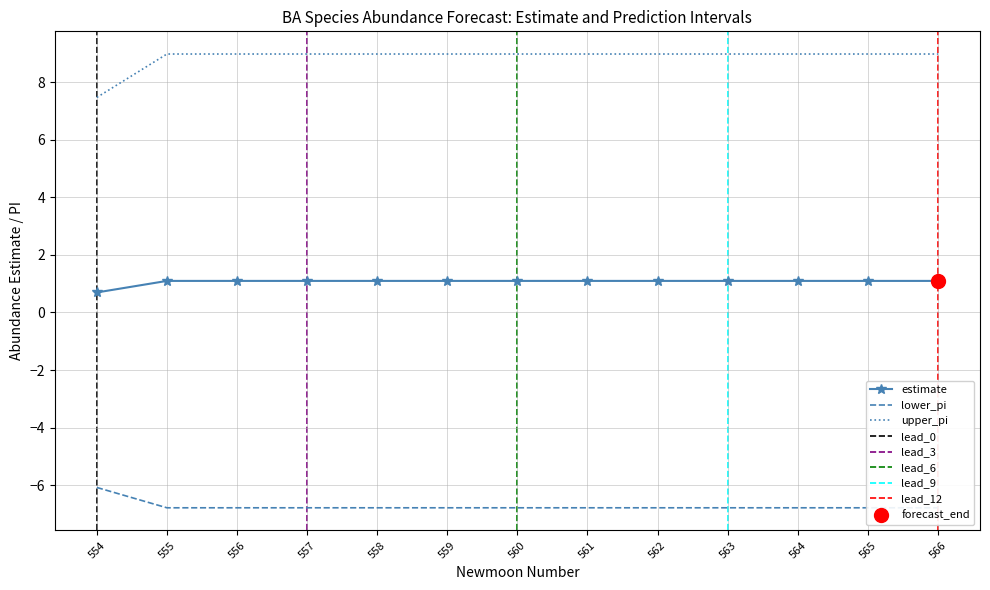

What is the difference between the second highest and minimum values in the estimate series?

0.4